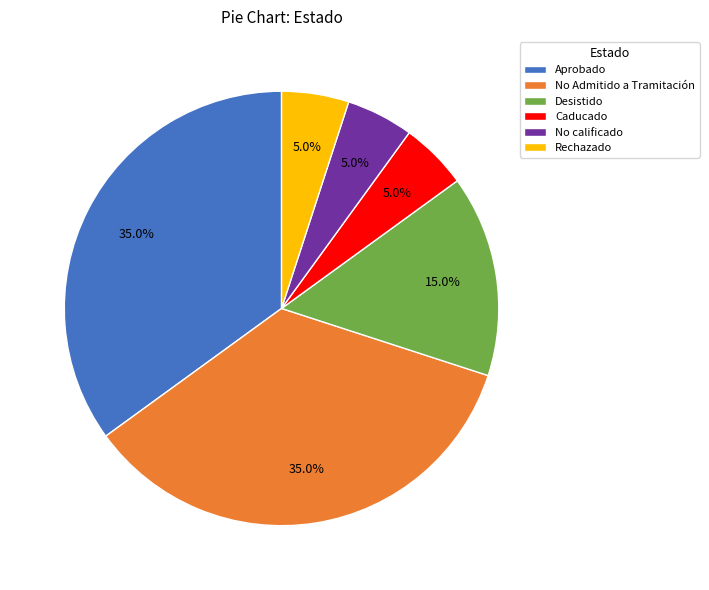

To the nearest percent, what is the difference between the largest and smallest slice percentages?

30%